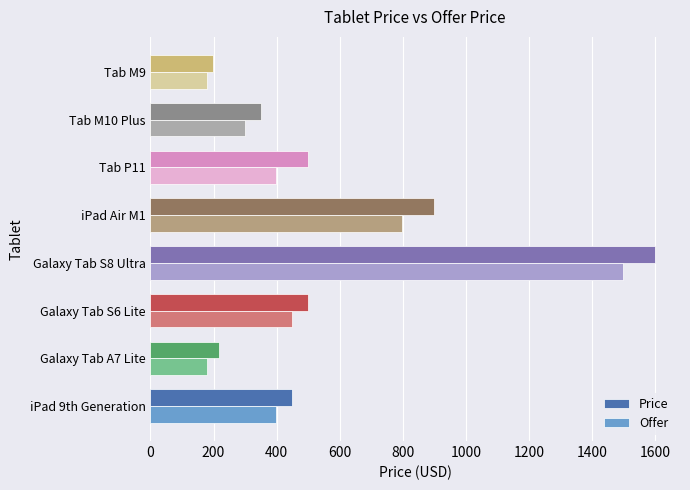

The value of Price at Tab P11 is 197. True or false?

False